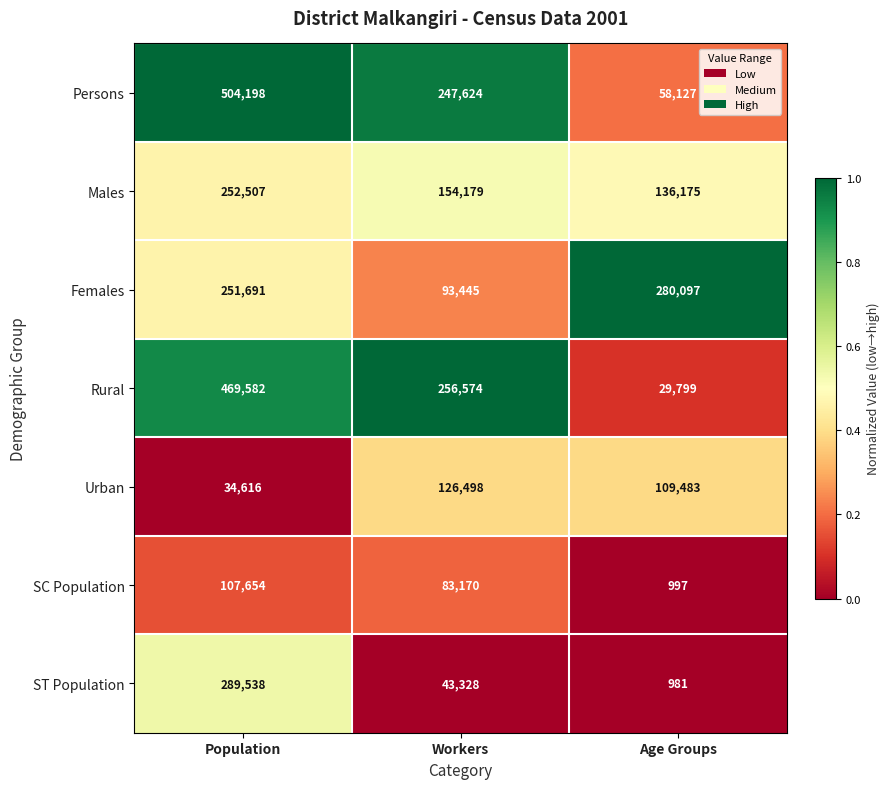

Is it true that Females equals 251691 at Population?

True